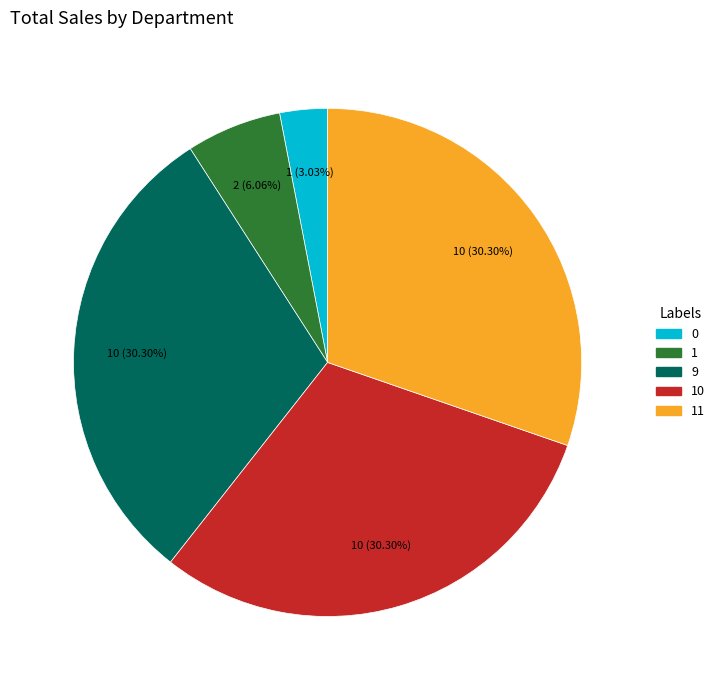

What is the ratio of the value at 9 to the value at 10?

1.0